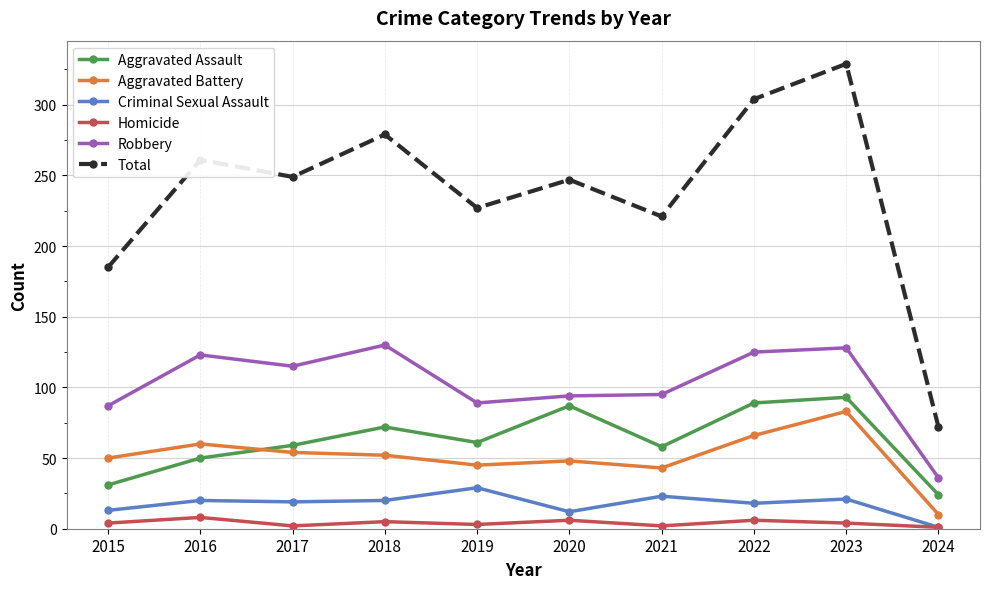

Which series has the widest spread of values?

Total